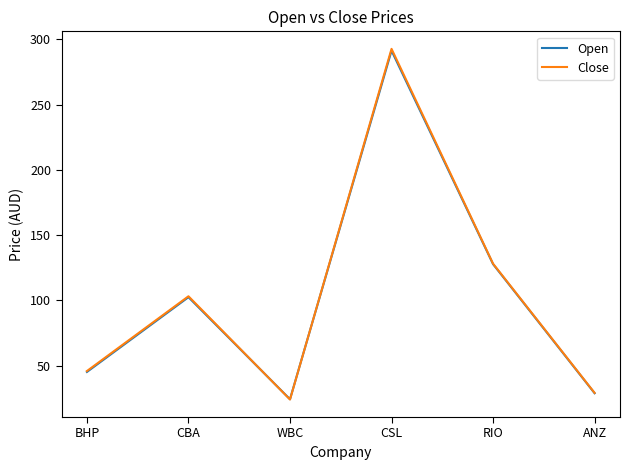

Is the value of Open at WBC greater than the value of Close at BHP?

No